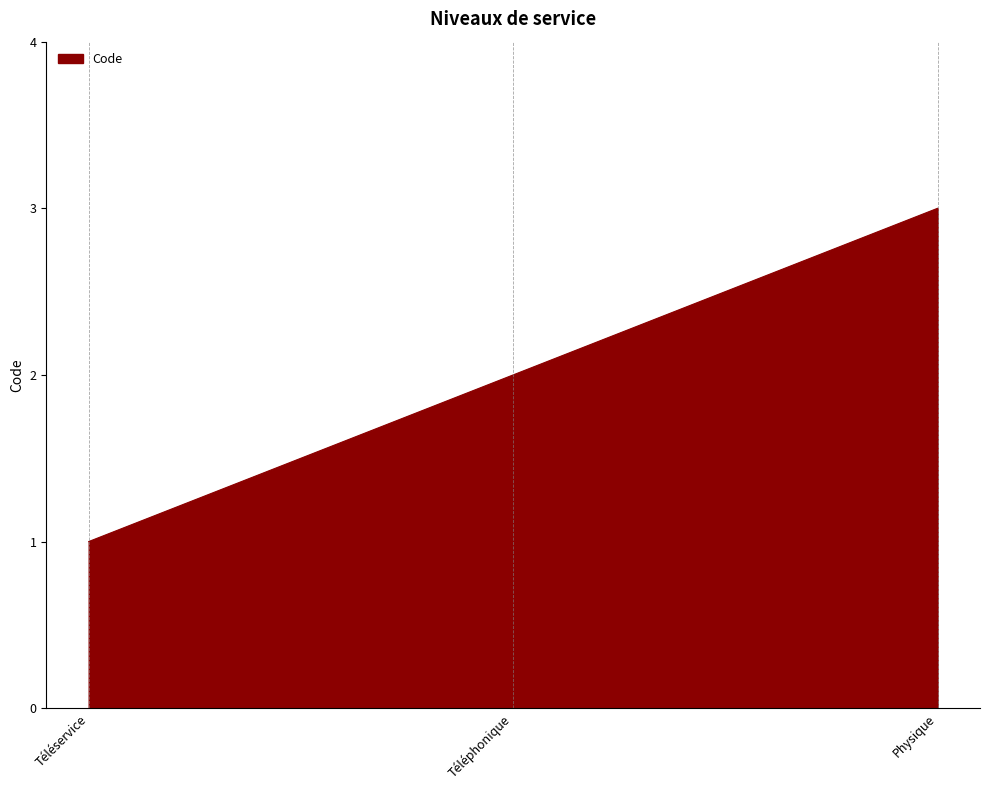

Which category has the highest value across all series?

Physique